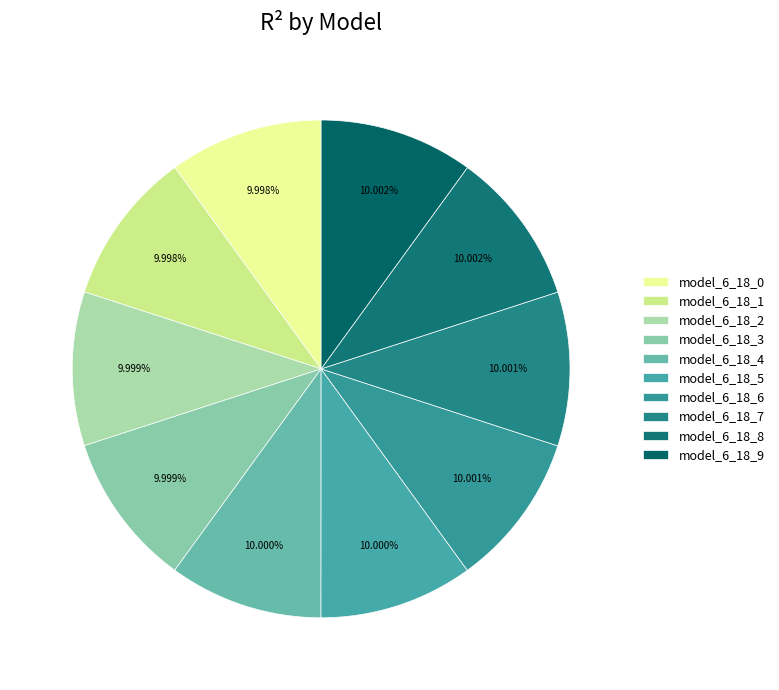

How many slices are in this pie chart?

10